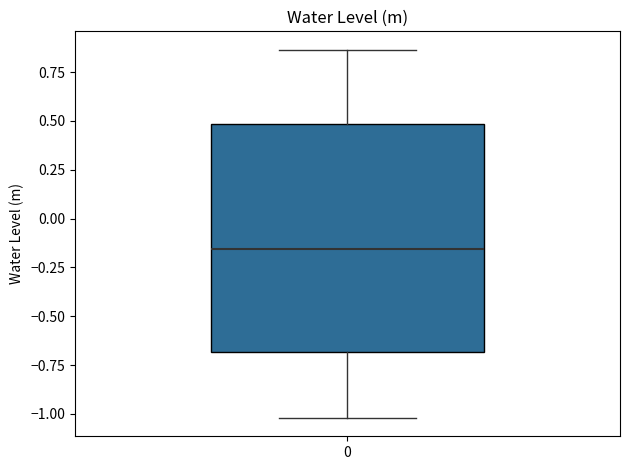

Read this box plot against the y-axis: the position of the median line, the range covered by the box, and the ends of both whiskers. The values are not printed on the chart, so give them approximately, as read against the axis.

median -0.15, box -0.70 to 0.50, whiskers -1.00 to 0.85